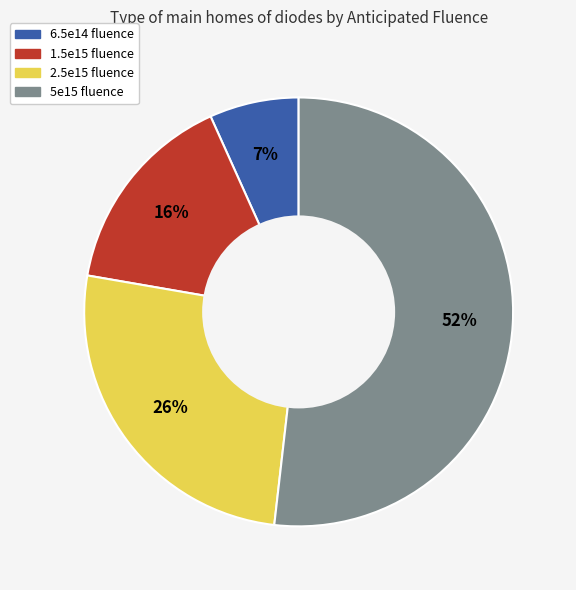

To the nearest percent, what is the average slice percentage?

25%